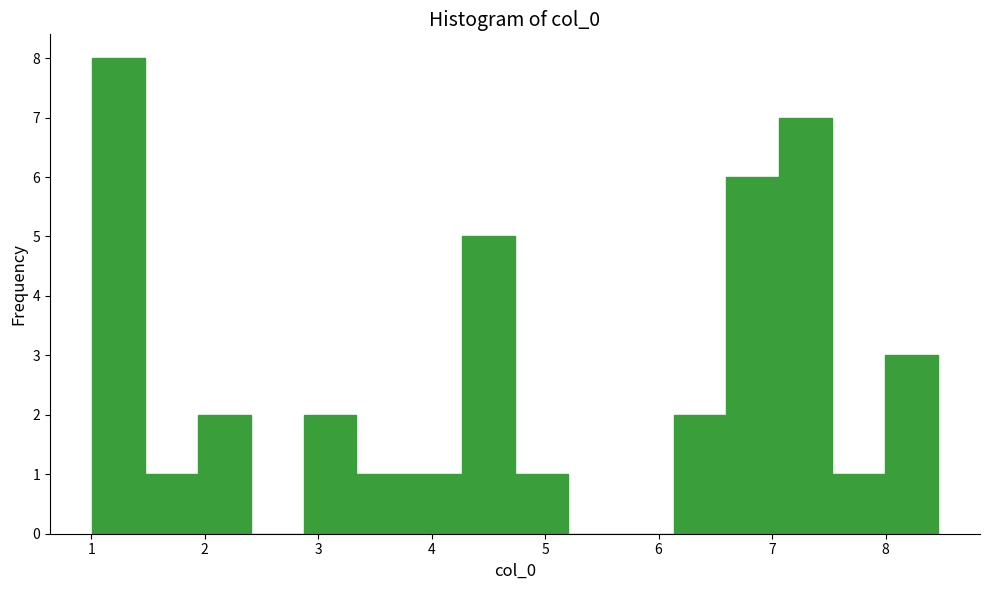

Reading left to right, transcribe this chart: for each bar, give the range it covers on the x-axis and its height. Neither the bar edges nor the heights are printed on the chart, so give them approximately, as read against the axes.

1.0 to 1.5: 8
1.5 to 1.9: 1
1.9 to 2.4: 2
2.4 to 2.9: 0
2.9 to 3.3: 2
3.3 to 3.8: 1
3.8 to 4.3: 1
4.3 to 4.7: 5
4.7 to 5.2: 1
5.2 to 5.7: 0
5.7 to 6.1: 0
6.1 to 6.6: 2
6.6 to 7.1: 6
7.1 to 7.5: 7
7.5 to 8.0: 1
8.0 to 8.5: 3